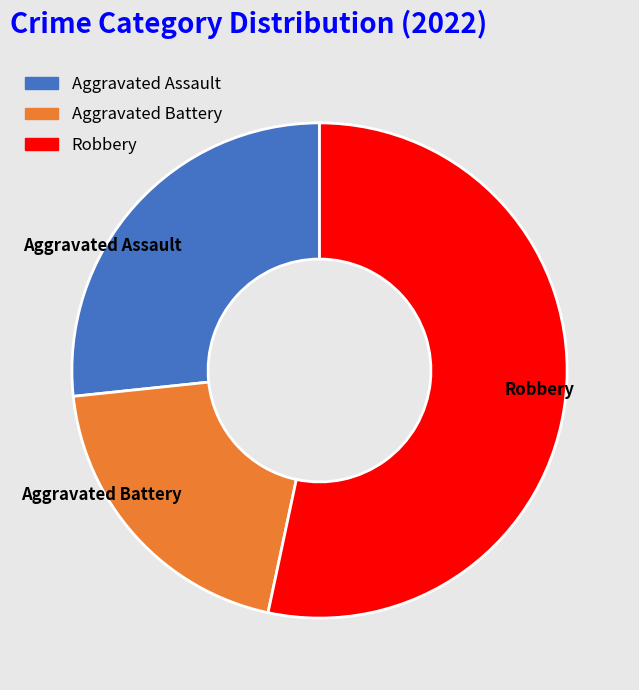

Which slice is the smallest?

Aggravated Battery